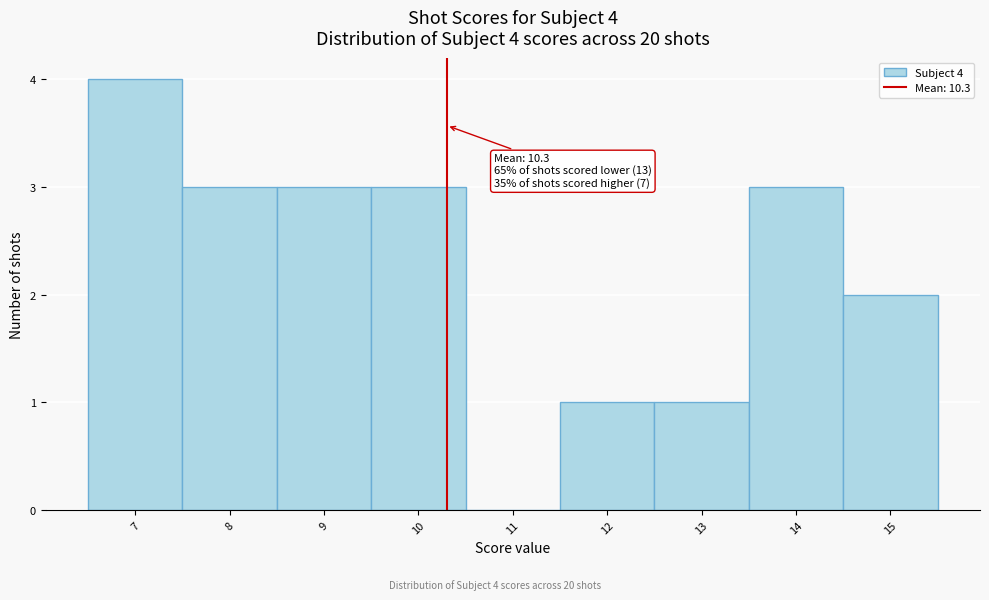

Which range on the x-axis has the tallest bar?

6.5 to 7.5